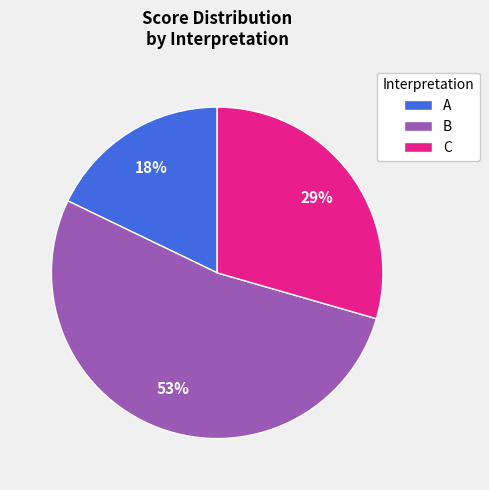

Do A and C together represent more than half of the pie?

No